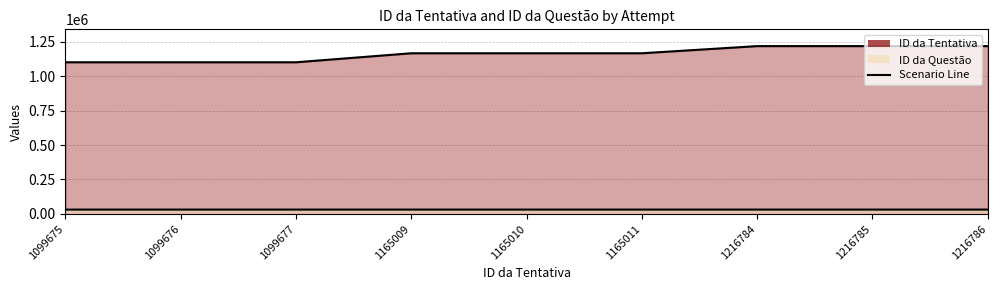

Where is the first local maximum?

1099677